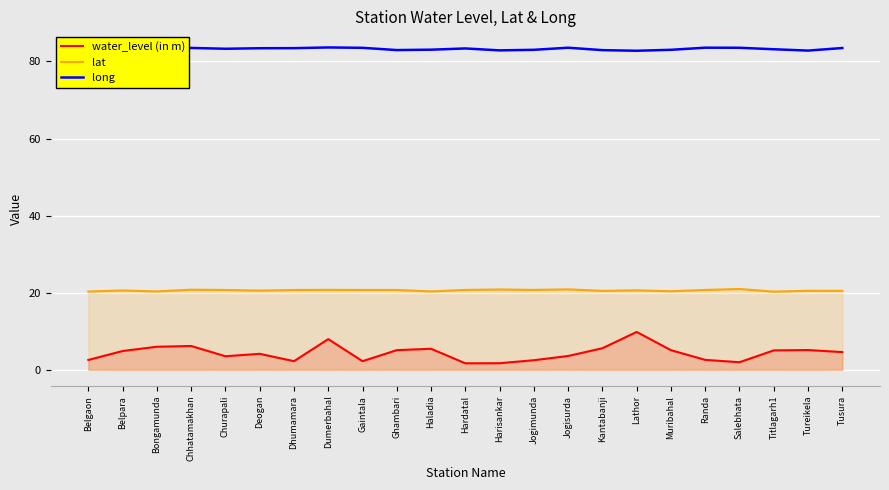

At which label does long first exceed 83?

Belgaon